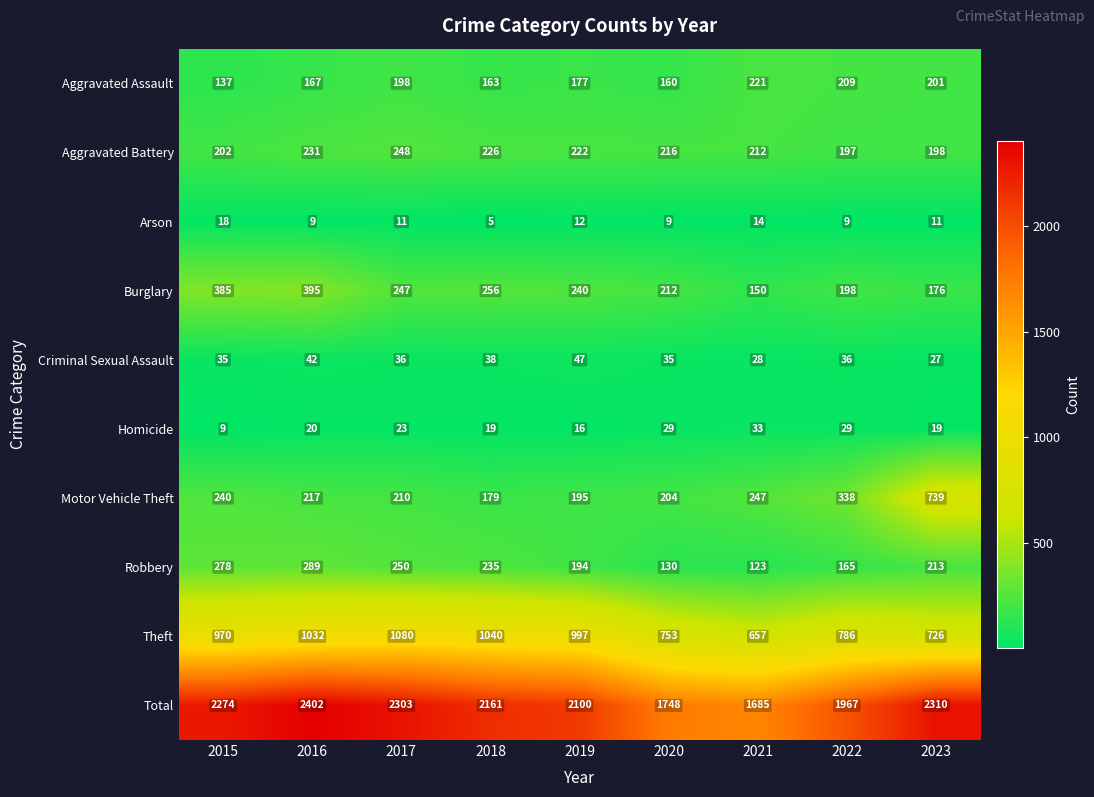

What is the approximate value of Aggravated Assault at 2017?

198